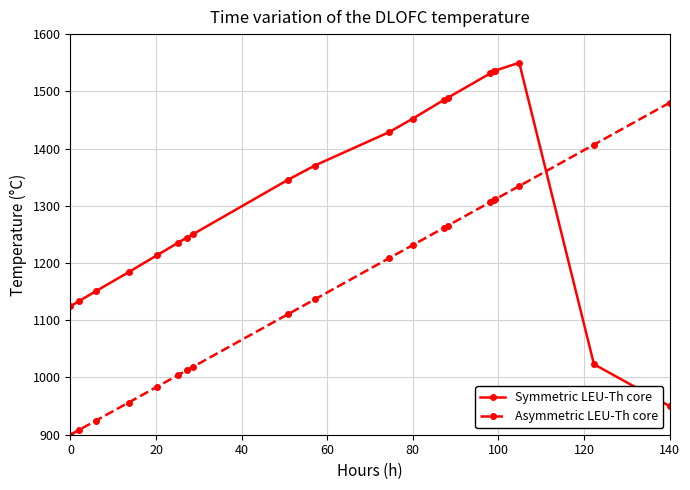

At how many categories does at least one series exceed 1147?

18